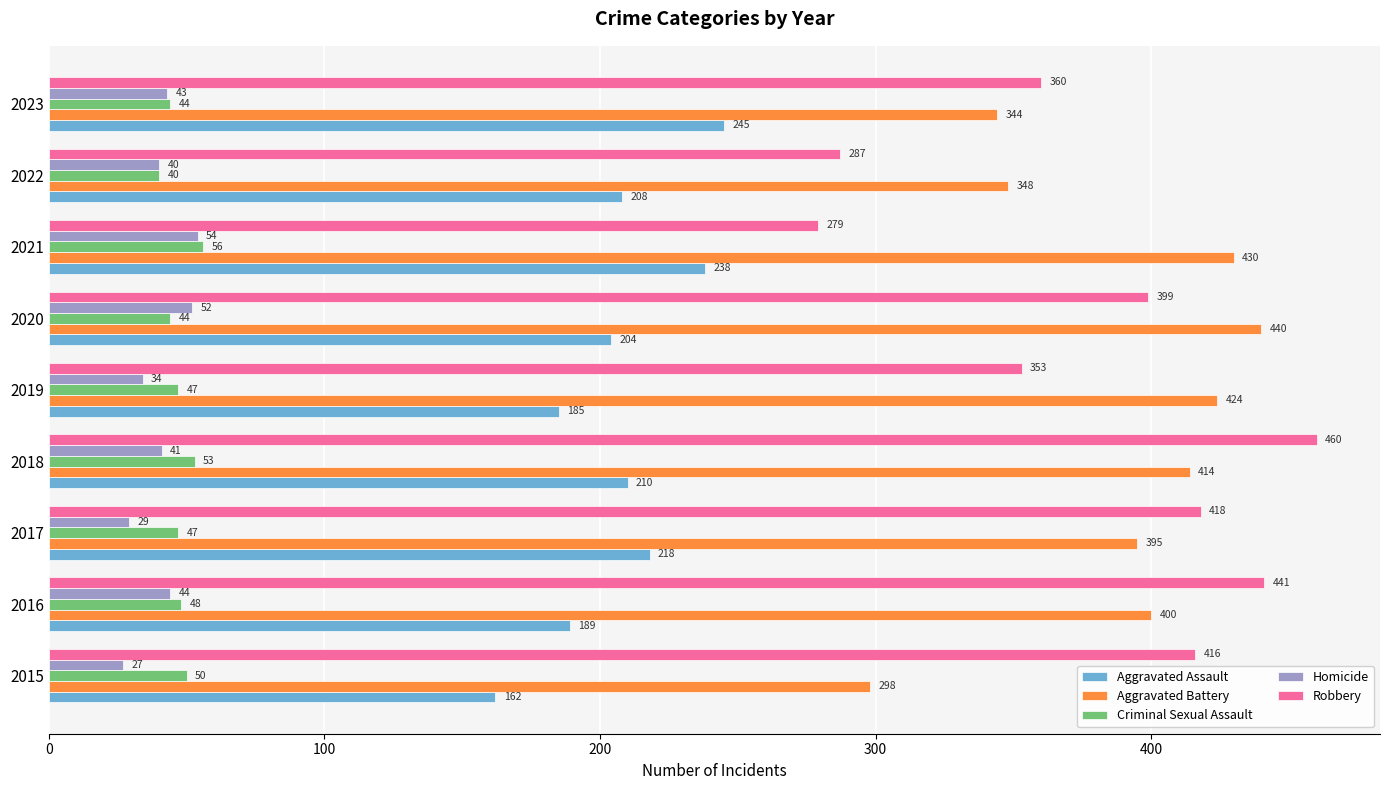

What is the difference between the second highest and minimum values in the Robbery series?

162